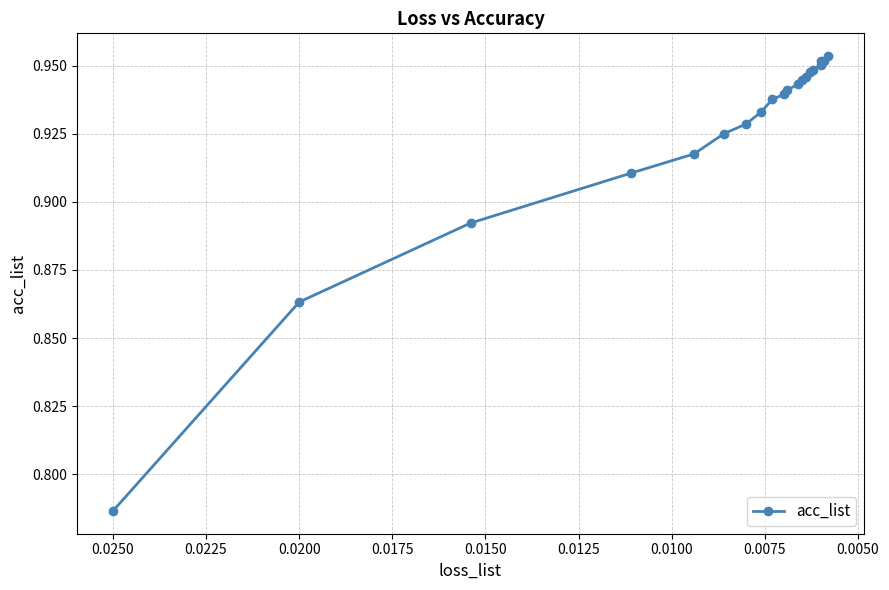

Does the chart display data point markers on the line(s)?

Yes